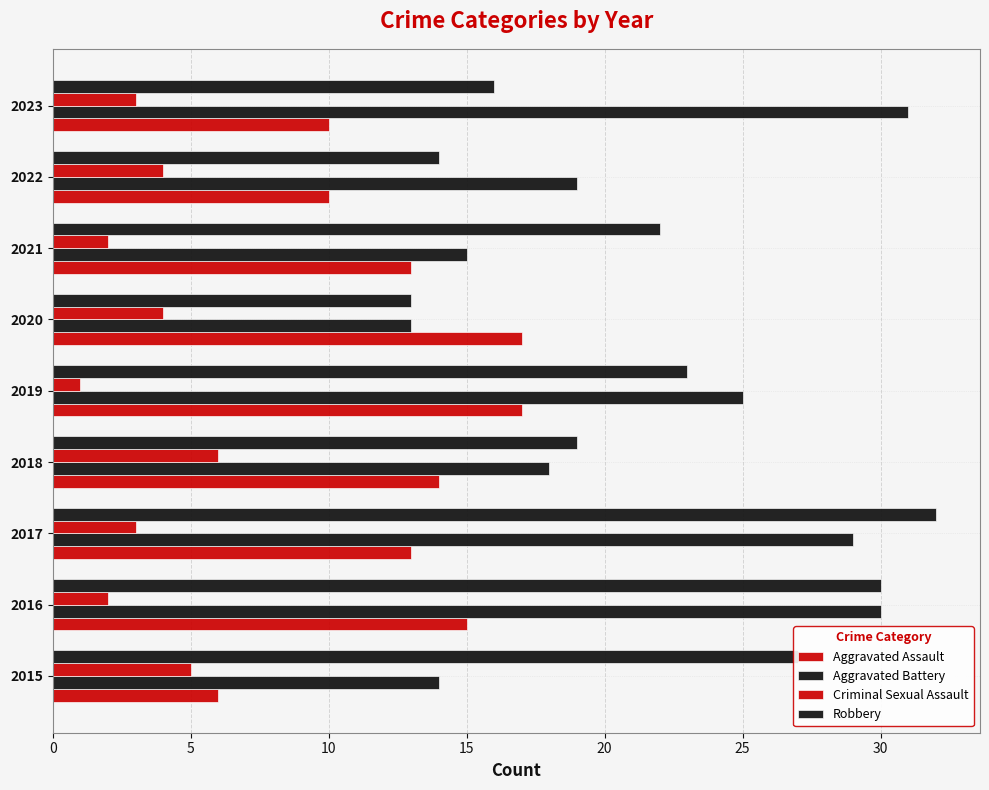

What position from the right is 25?

4